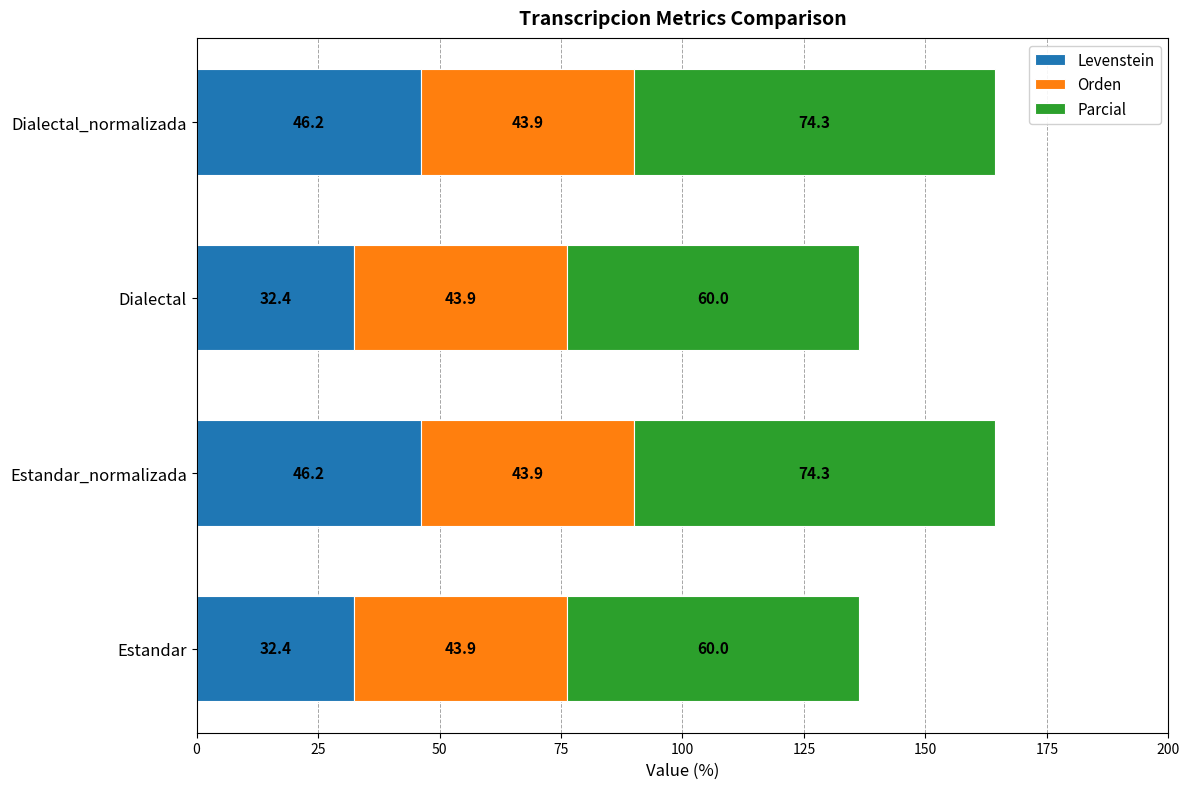

What are all the series names shown in the legend?

Levenstein, Orden, Parcial